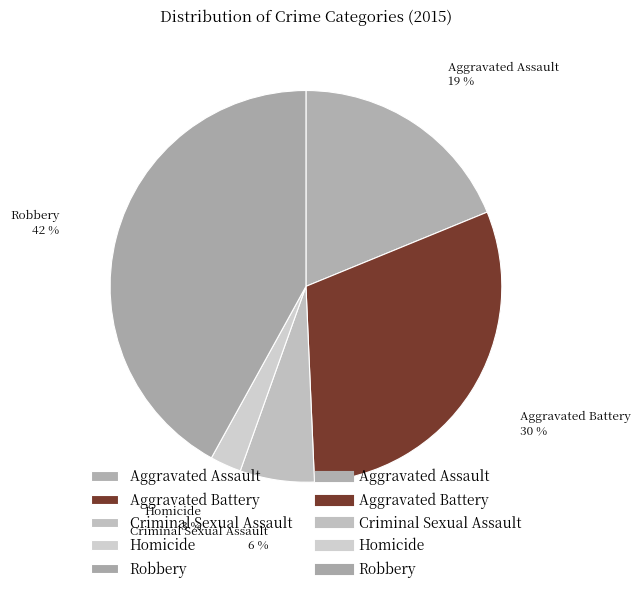

True or false: Criminal Sexual Assault accounts for 17% of the total.

False